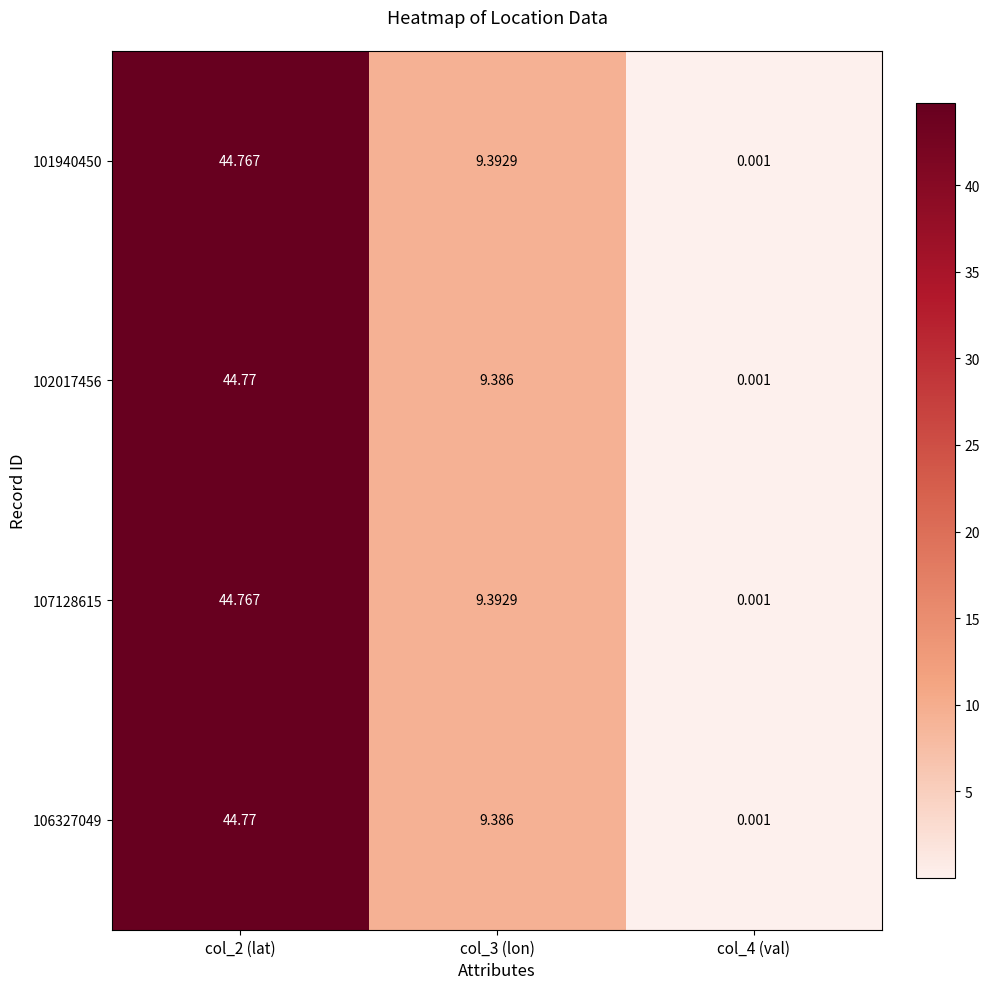

Is the value of 101940450 at col_2 (lat) greater than the value of 106327049 at col_4 (val)?

Yes